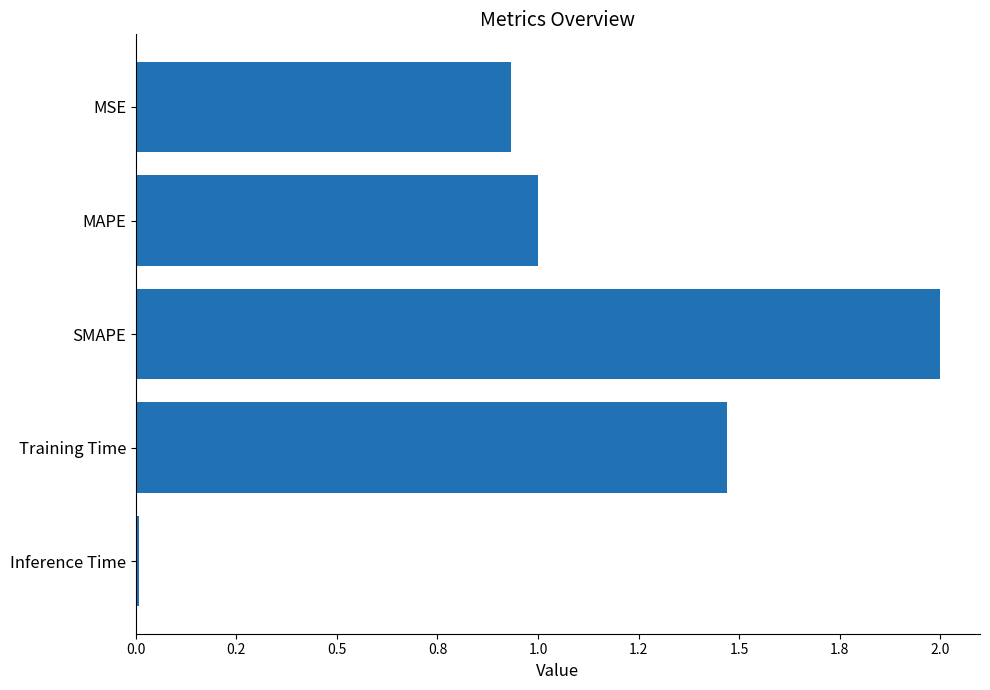

What is the difference between the second highest and second lowest values?

0.5